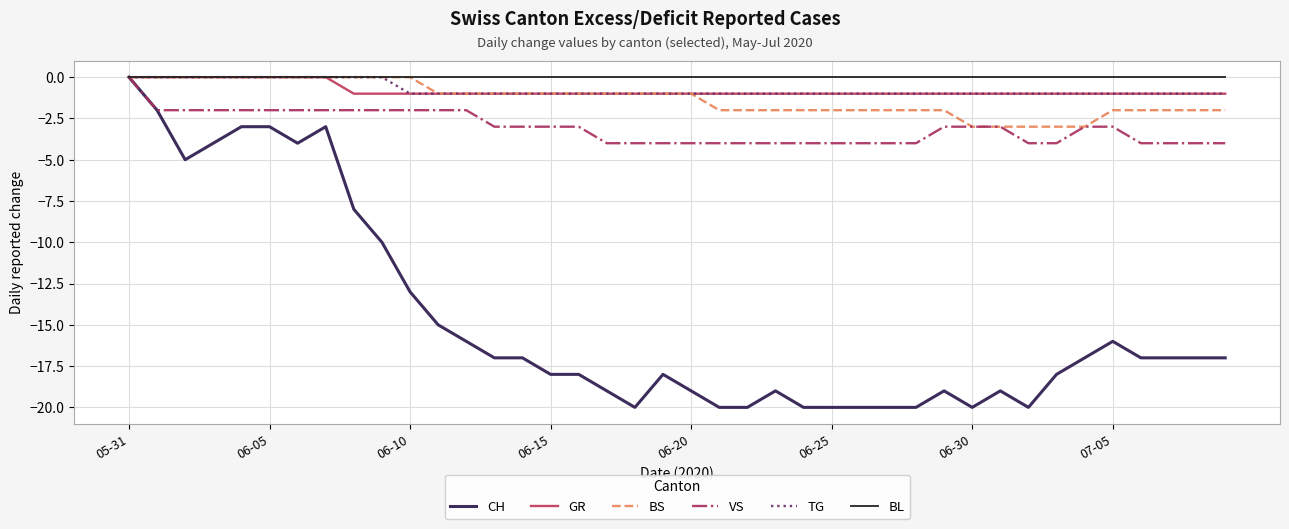

Which series has the largest range (max minus min)?

CH